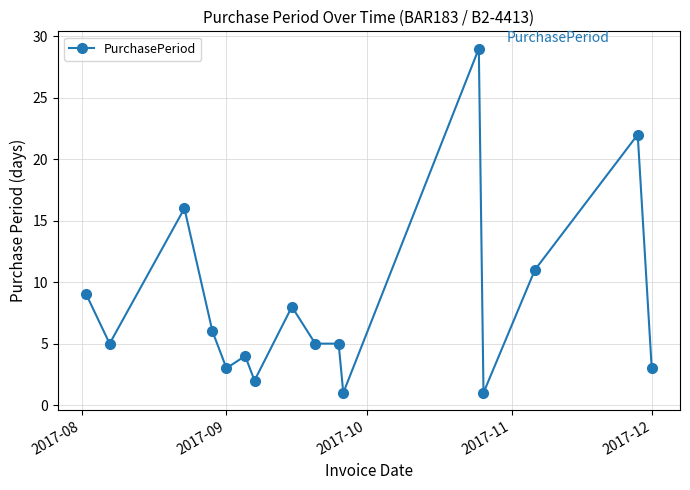

Reading left to right, extract all data points from this chart.

9	5	16	6	3	4	2	8	5	5	1	29	1	11	22	3